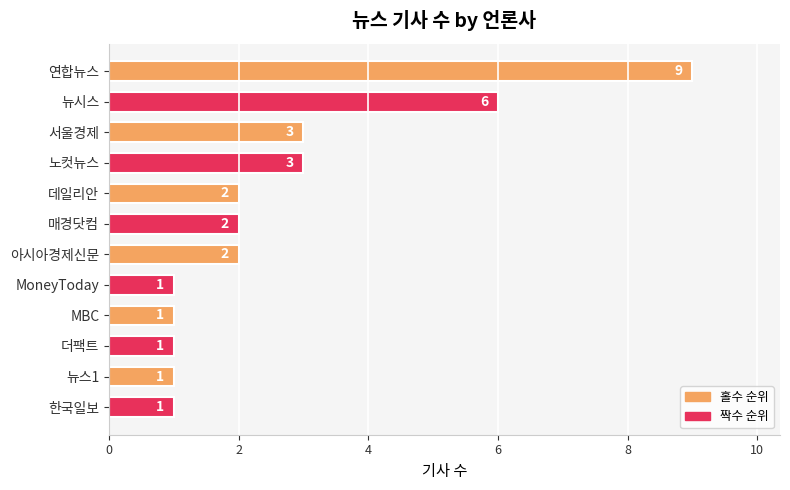

What is the difference between the second highest and minimum values?

5